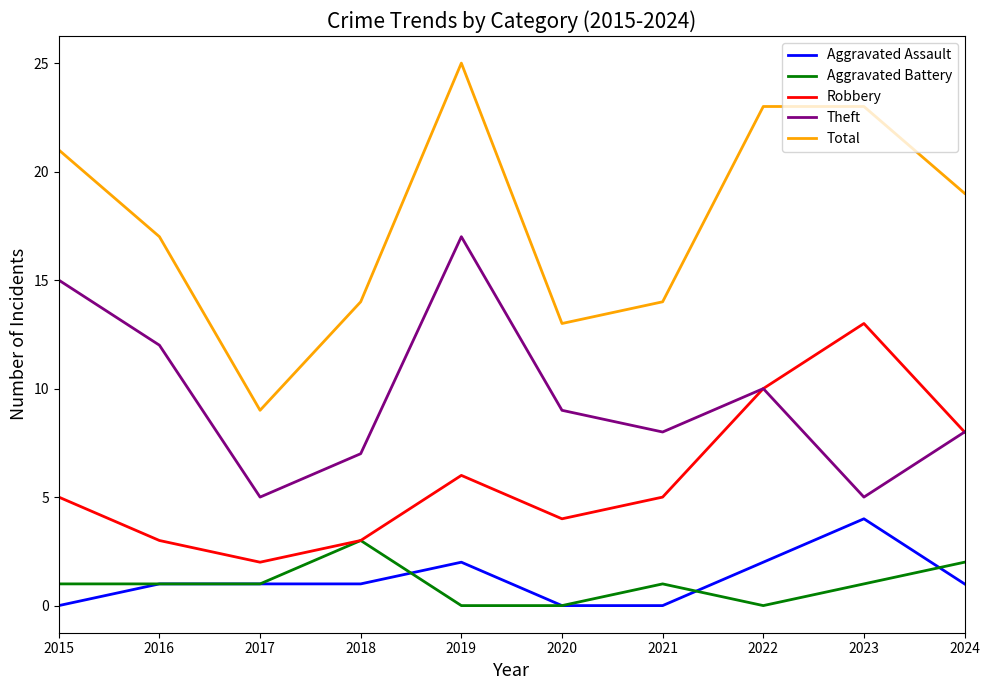

Reading left to right, extract all data points from this chart.

Aggravated Assault: 0	1	1	1	2	0	0	2	4	1
Aggravated Battery: 1	1	1	3	0	0	1	0	1	2
Robbery: 5	3	2	3	6	4	5	10	13	8
Theft: 15	12	5	7	17	9	8	10	5	8
Total: 21	17	9	14	25	13	14	23	23	19